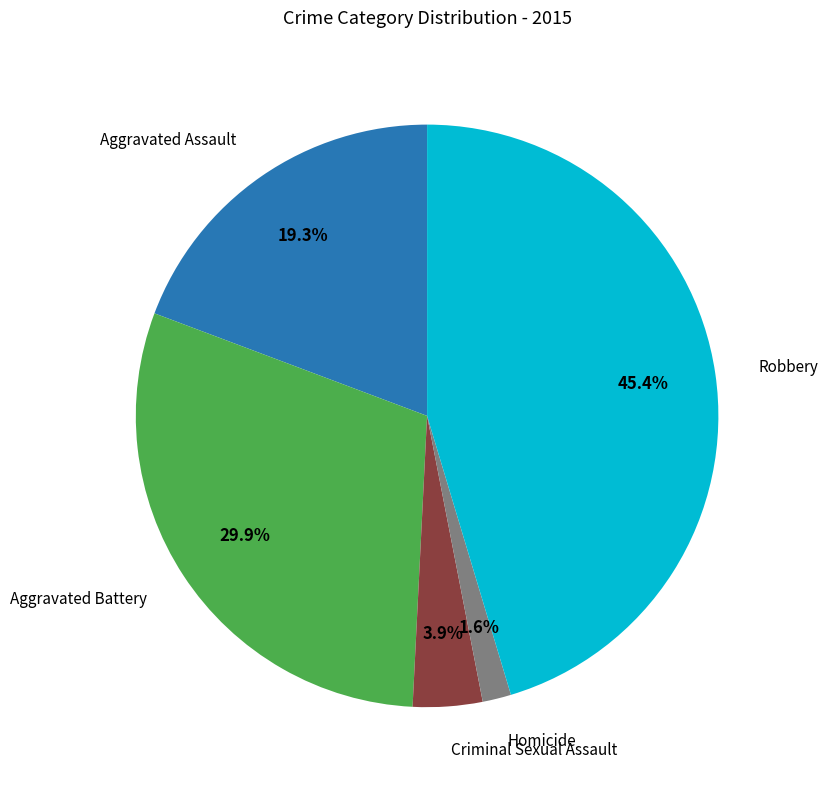

Does any single category account for the majority?

No